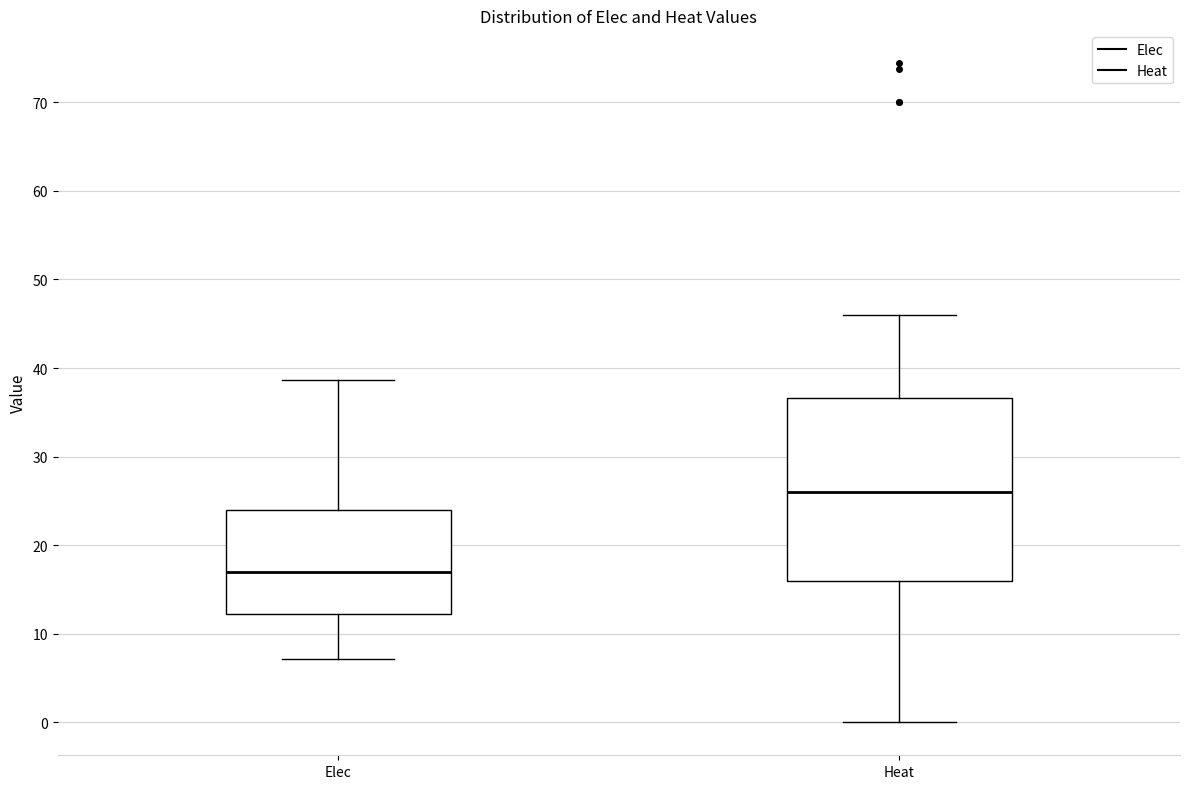

Reading left to right, transcribe this box plot: for each box, give where its median line is, the range the box spans, and where its two whiskers end, as read against the y-axis. The values are not printed on the chart, so give them approximately, as read against the axis.

Elec: median 17, box 12 to 24, whiskers 7 to 39
Heat: median 26, box 16 to 37, whiskers 0 to 46